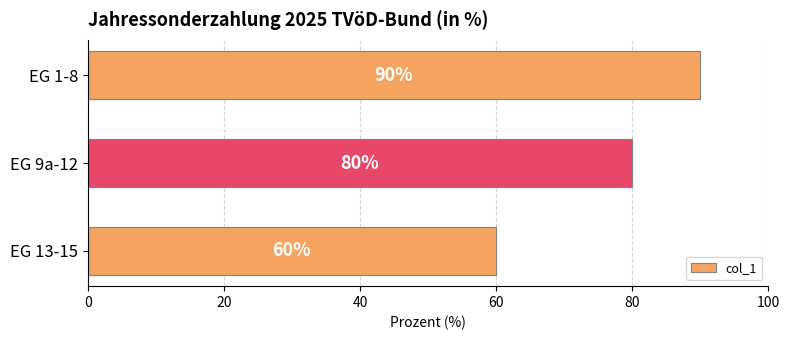

What is the average value?

77